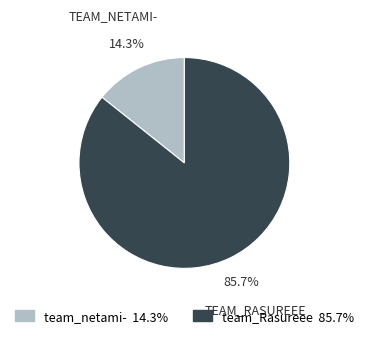

What portion of the pie excludes team_Rasureee?

14.3%